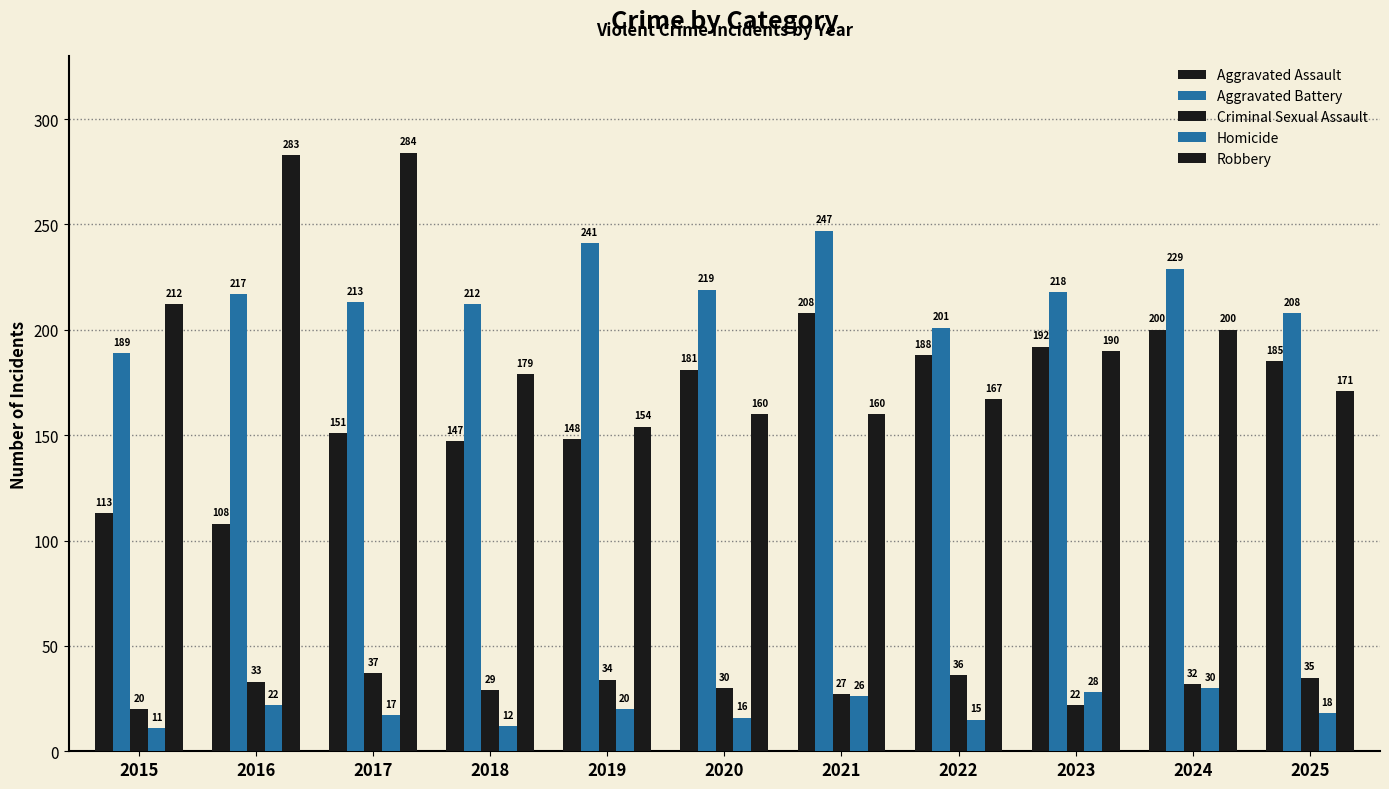

At which label is Homicide closest to 20?

2019